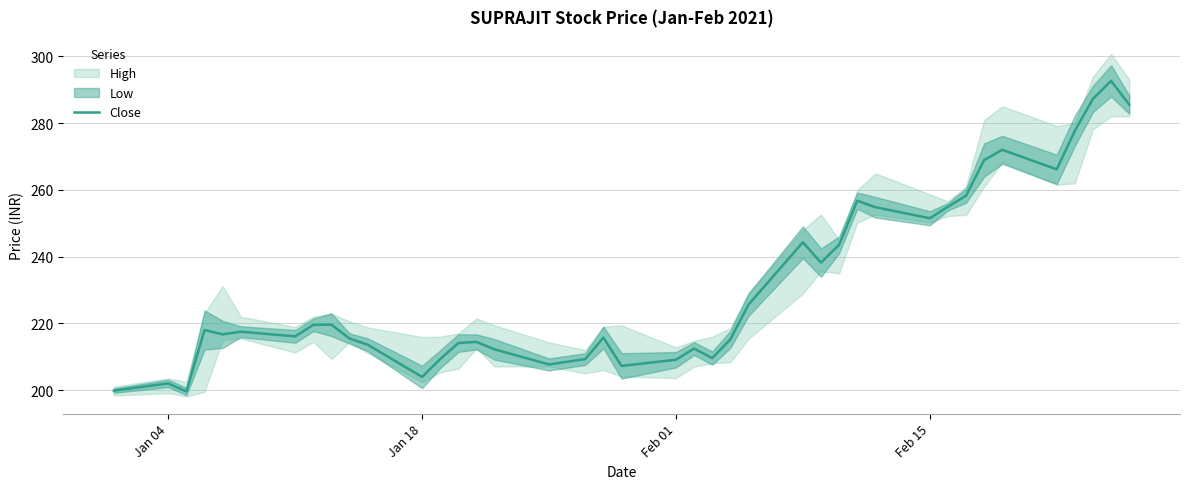

Does the chart display data point markers on the line(s)?

No